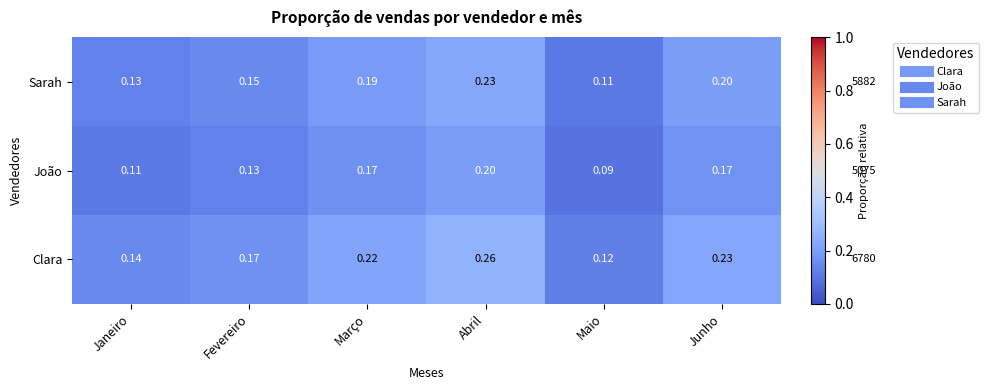

Where is Sarah nearest to the value 0?

Maio